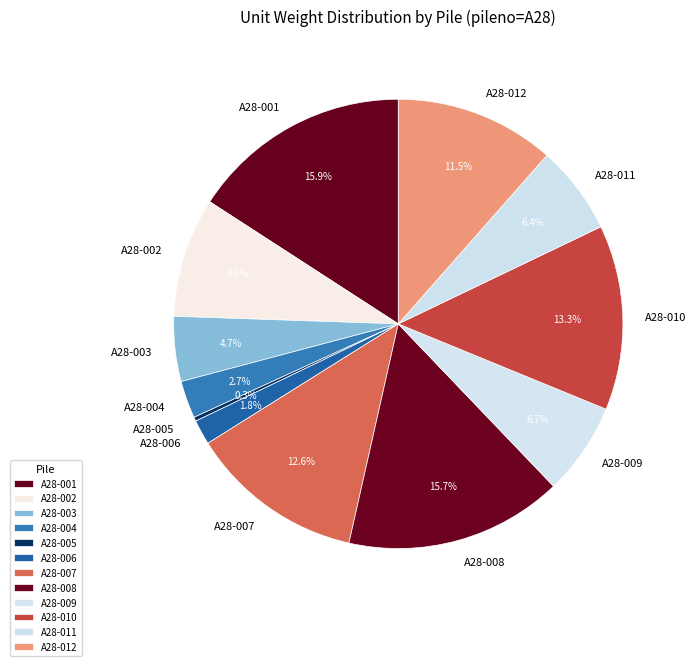

Is it true that A28-002 is 14% of the pie?

False